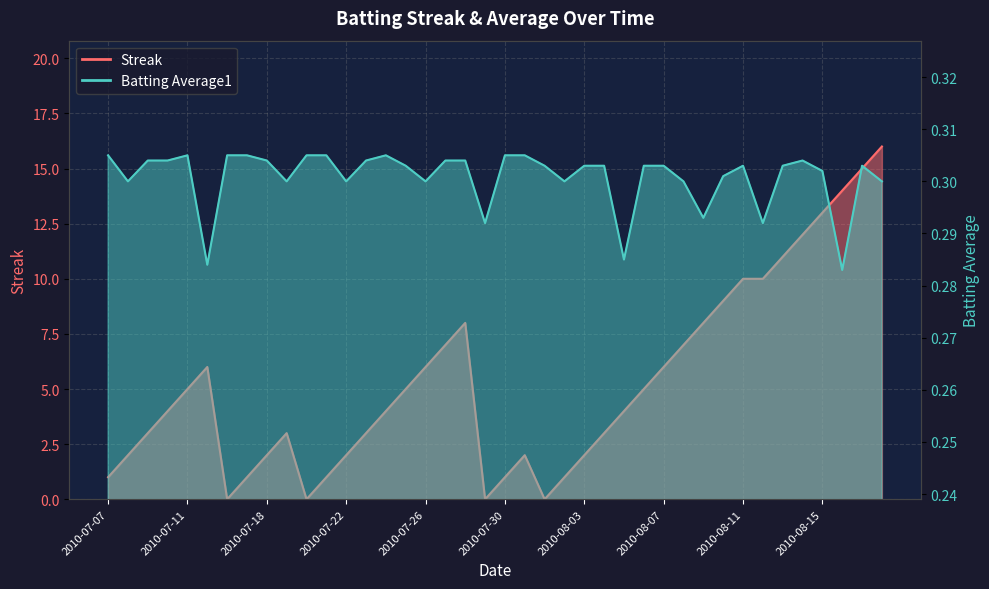

True or false: Batting Average1 has a value of 0.3 at 2010-08-07.

True